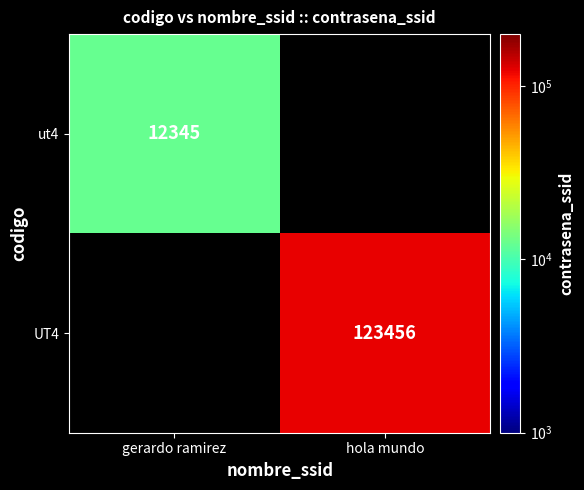

At how many categories does at least one series exceed 33128?

1